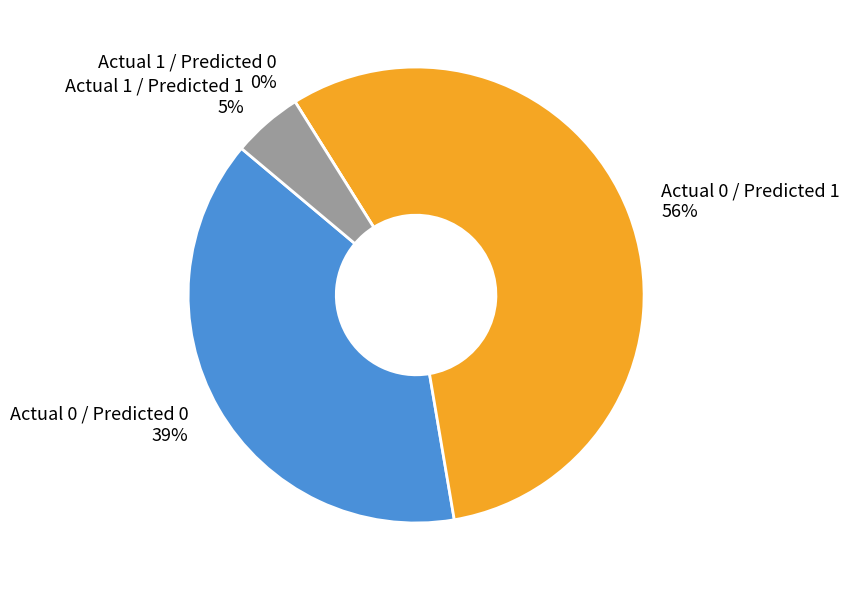

To the nearest percent, what is the difference between the Actual 0 / Predicted 0 and Actual 1 / Predicted 0 slice percentages?

39%